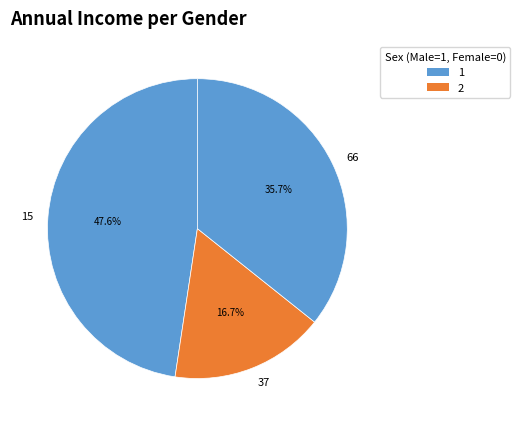

Is it true that 66 is 36% of the pie?

True